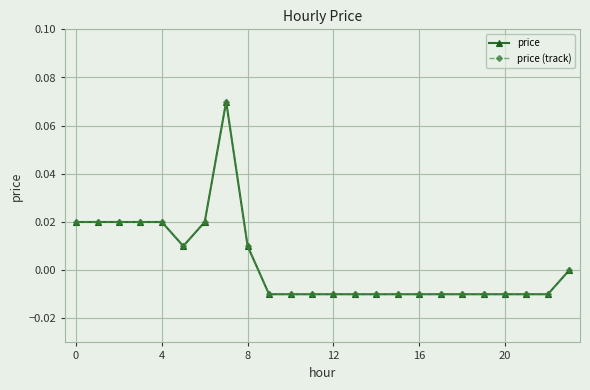

Which category has the lowest value across all series?

9